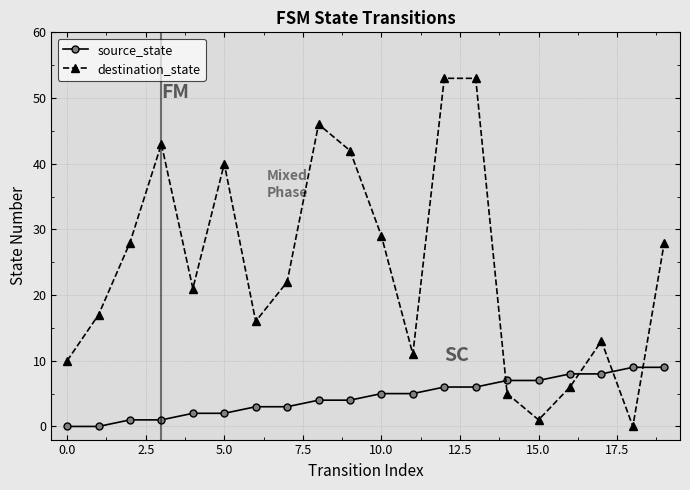

What are all the series names shown in the legend?

source_state, destination_state